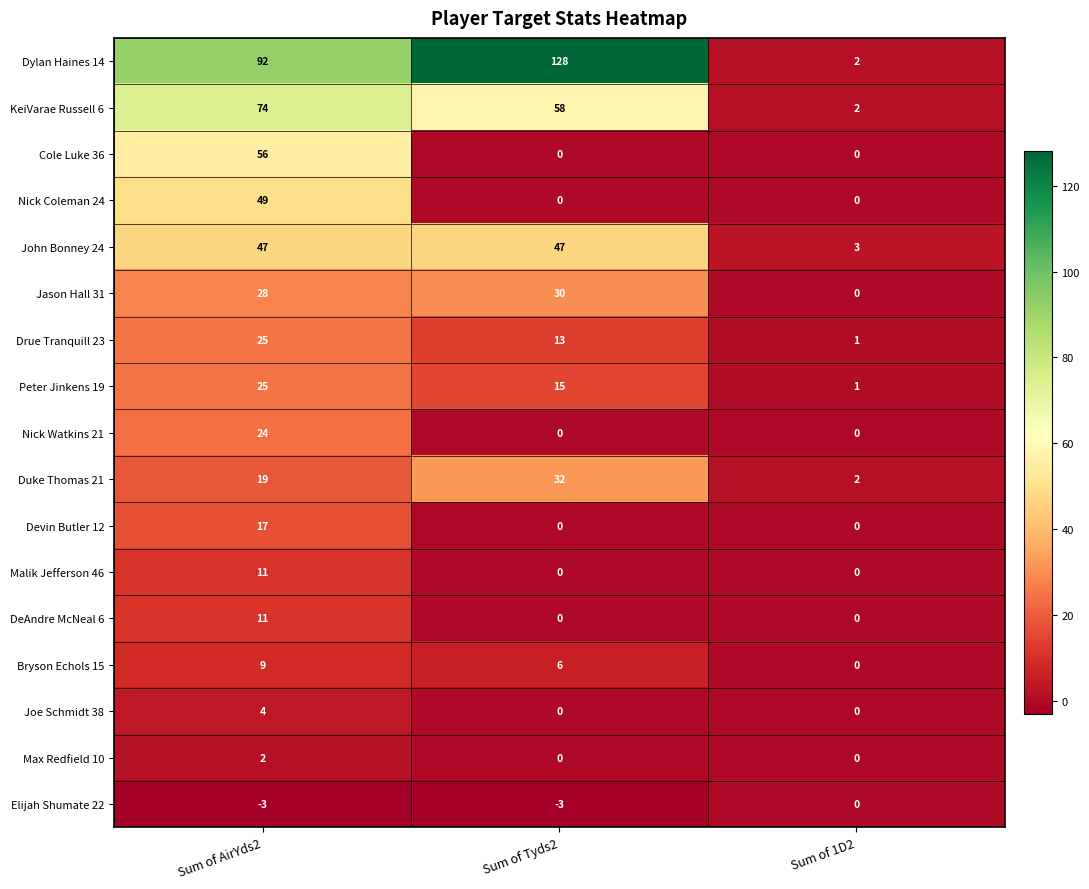

True or false: Bryson Echols 15 has a value of 15 at Sum of AirYds2.

False